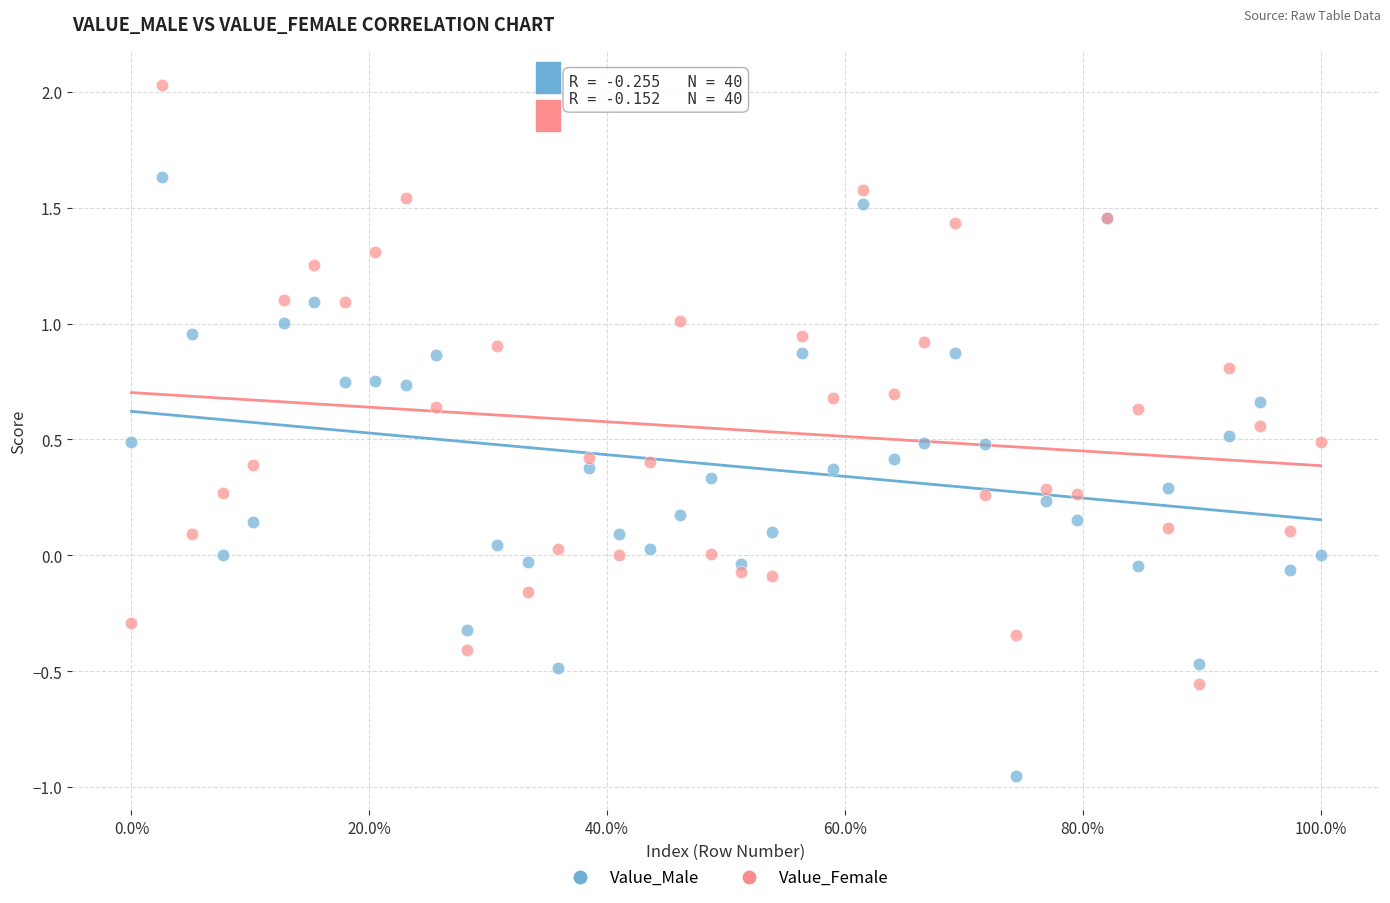

Which series contains the highest Y value?

Value_Female